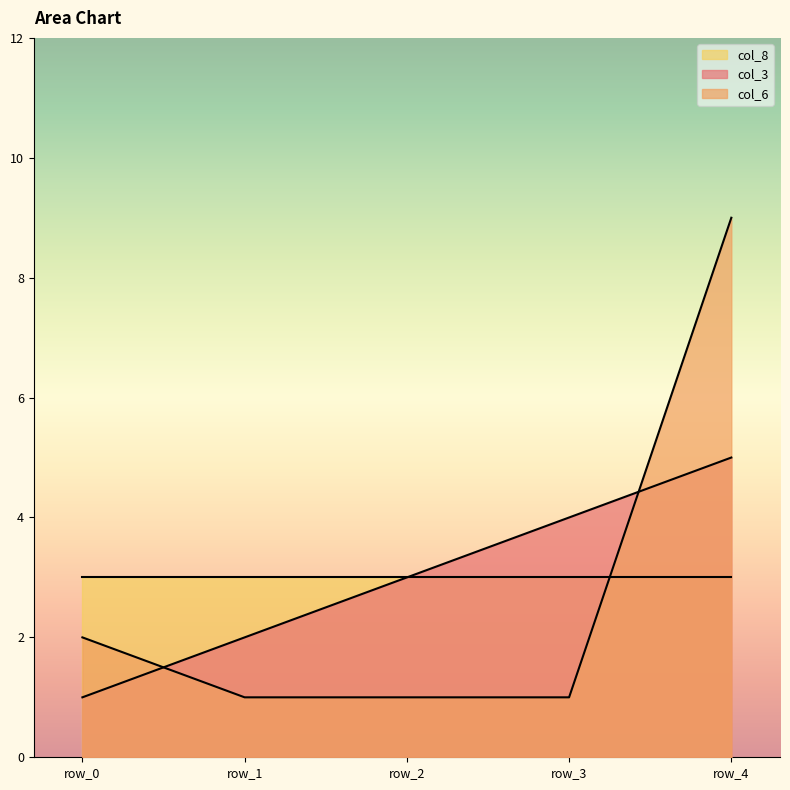

What is the maximum value shown in the chart?

9